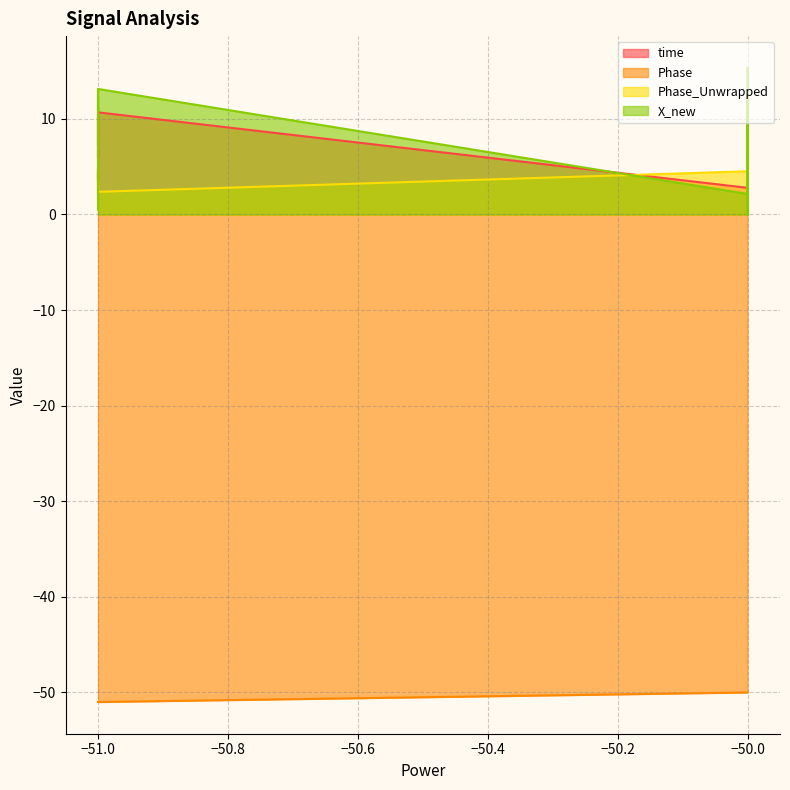

True or false: Phase_Unwrapped and Phase cross at least once.

False